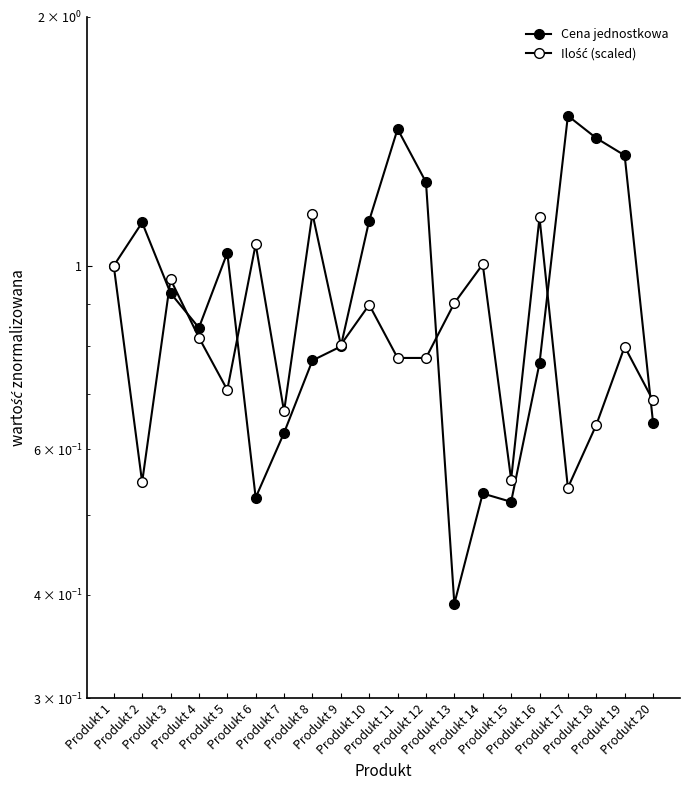

Which series ends up on top after the final intersection of Ilość (scaled) and Cena jednostkowa?

Ilość (scaled)